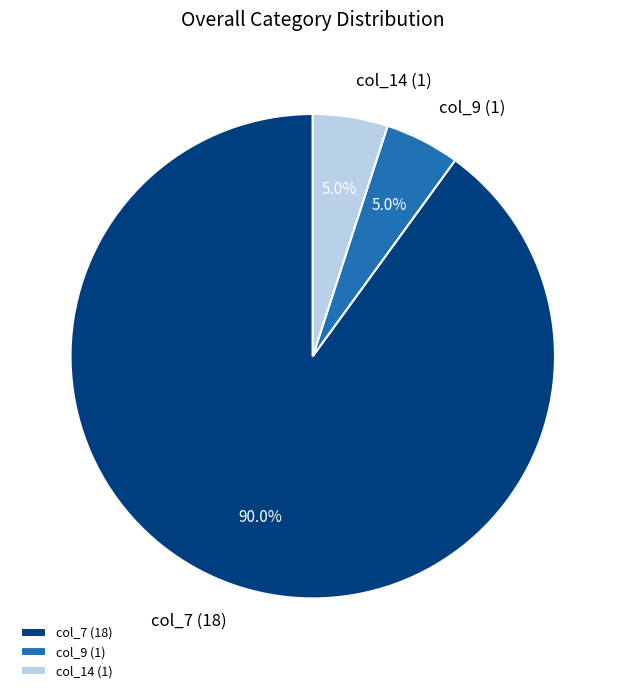

Combined, what portion of the pie is col_7 (18) and col_14 (1)?

95.0%